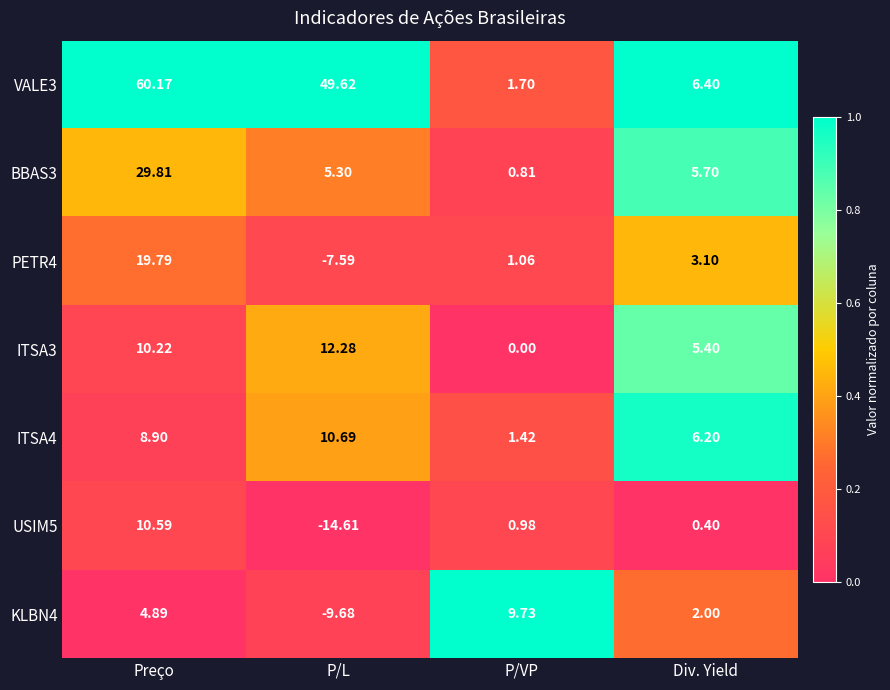

Which series has the widest spread of values?

VALE3